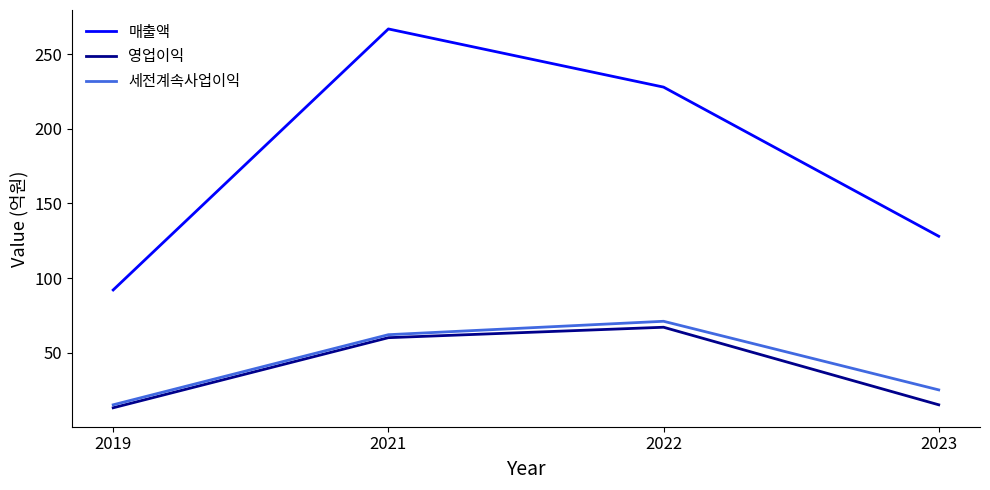

Which series has the widest spread of values?

매출액